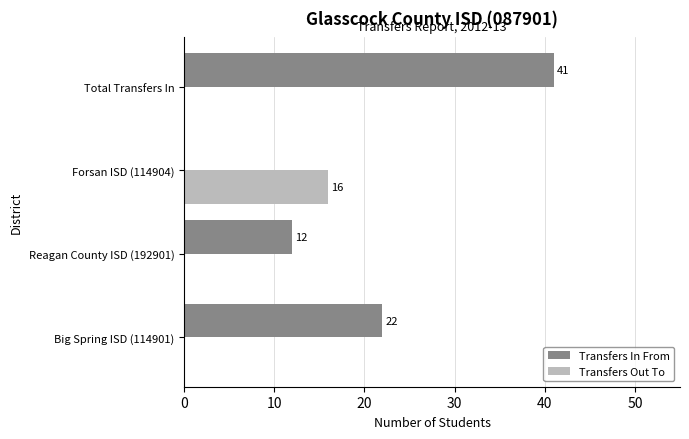

At which category is the sum across all series the highest?

Total Transfers In